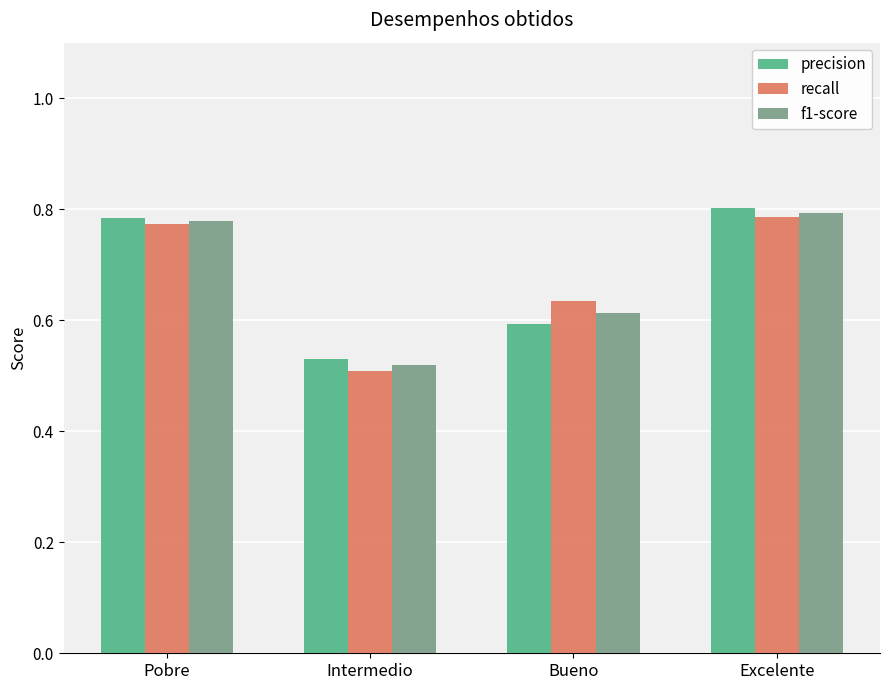

Is it true that f1-score equals 0.6 at Bueno?

True